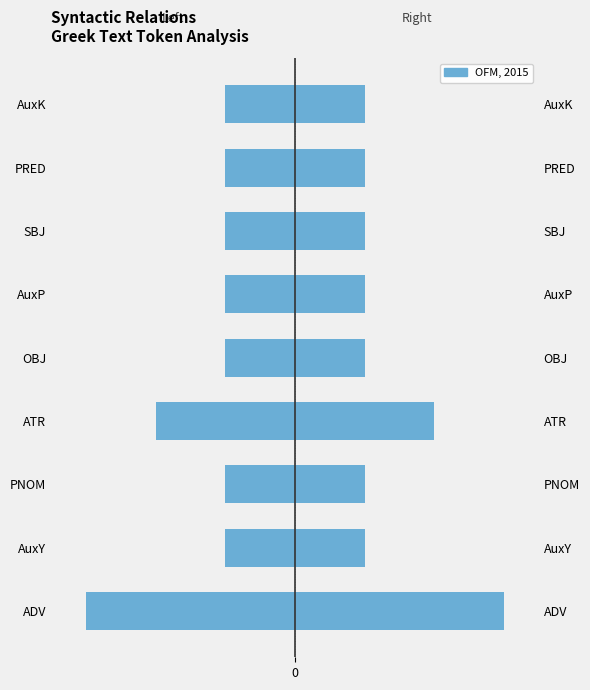

True or false: Left has a value of -1 at PNOM.

True